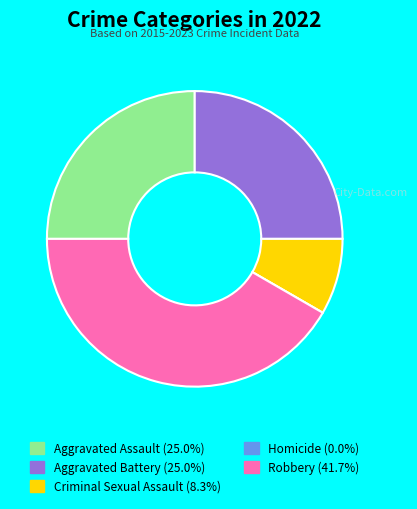

Is there any slice that represents more than half of the pie?

No